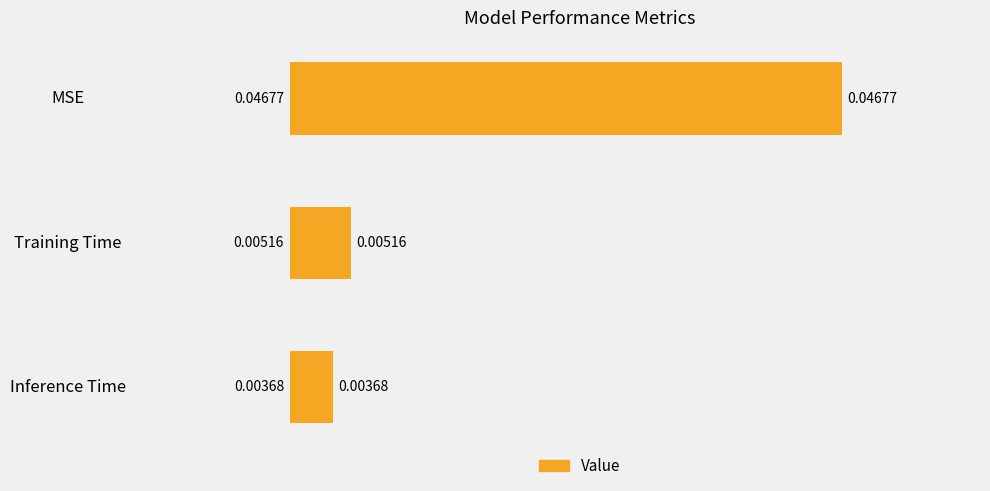

Are the bars grouped side by side (vs. stacked)?

No